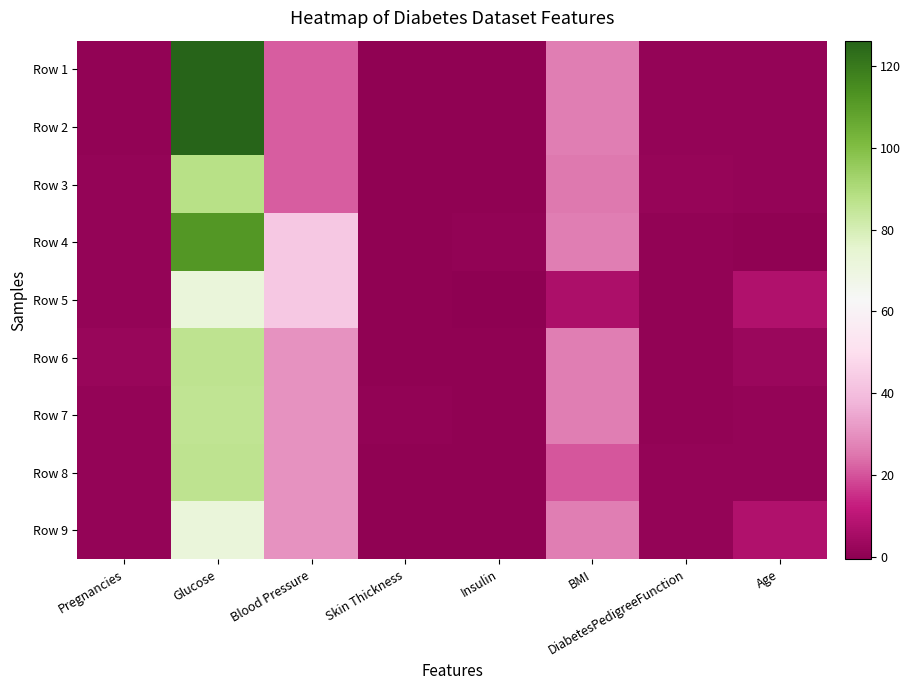

How many categories are shown in the chart?

8